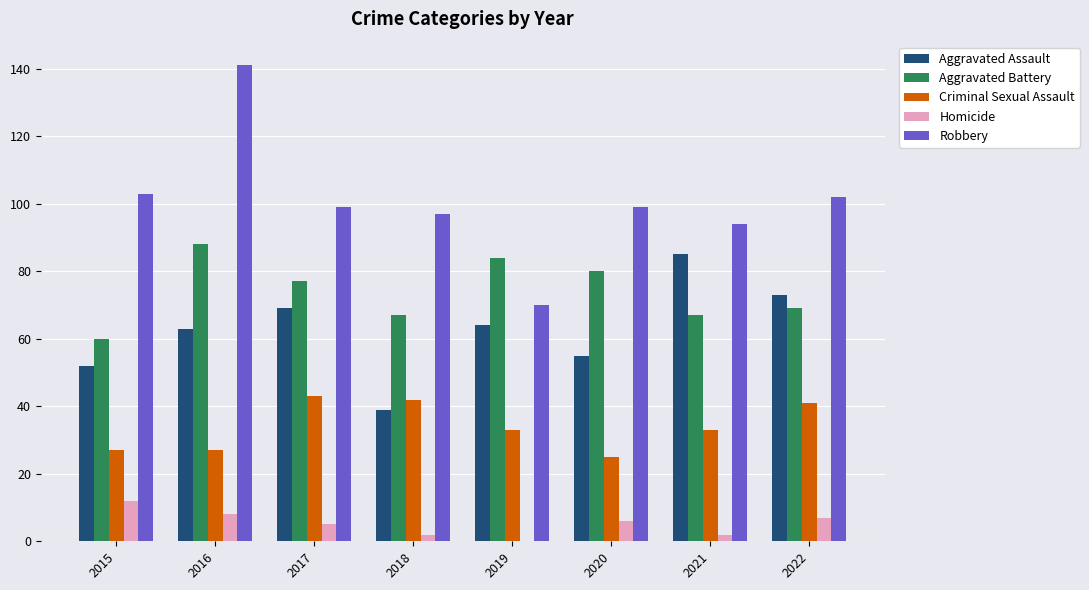

What are all the series names shown in the legend?

Aggravated Assault, Aggravated Battery, Criminal Sexual Assault, Homicide, Robbery